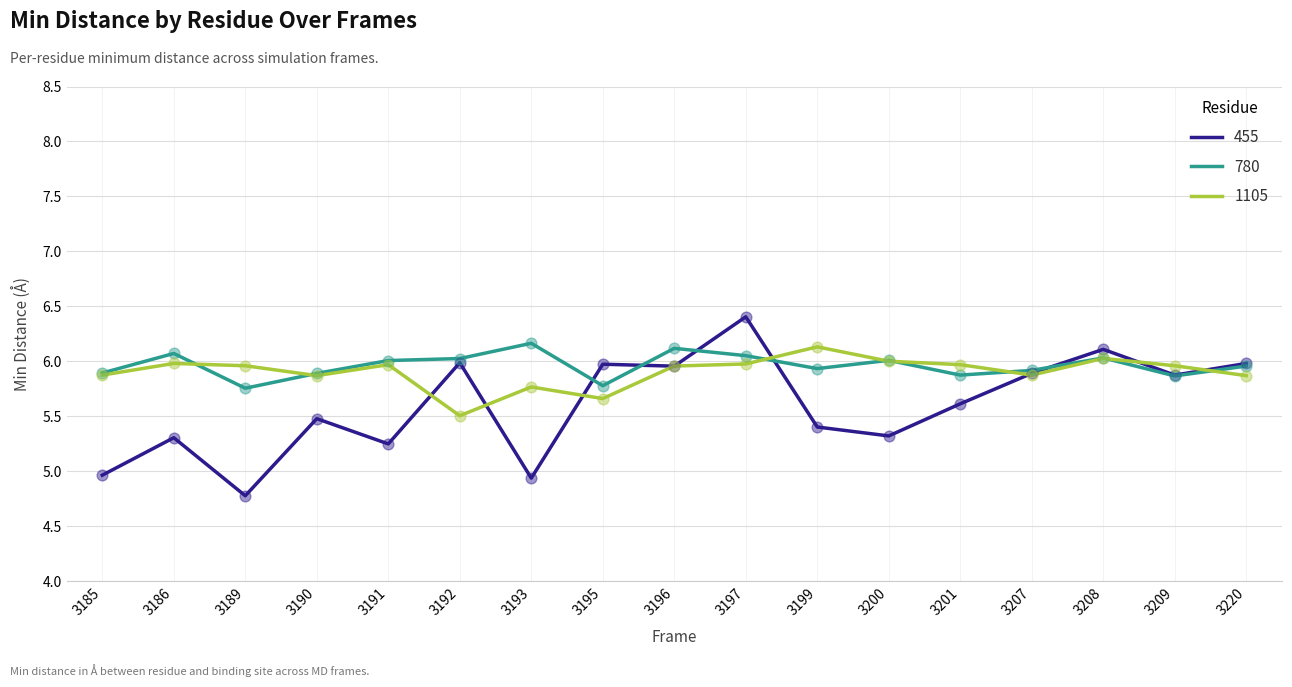

Is the value of 1105 at 3192 greater than the value of 780 at 3220?

No